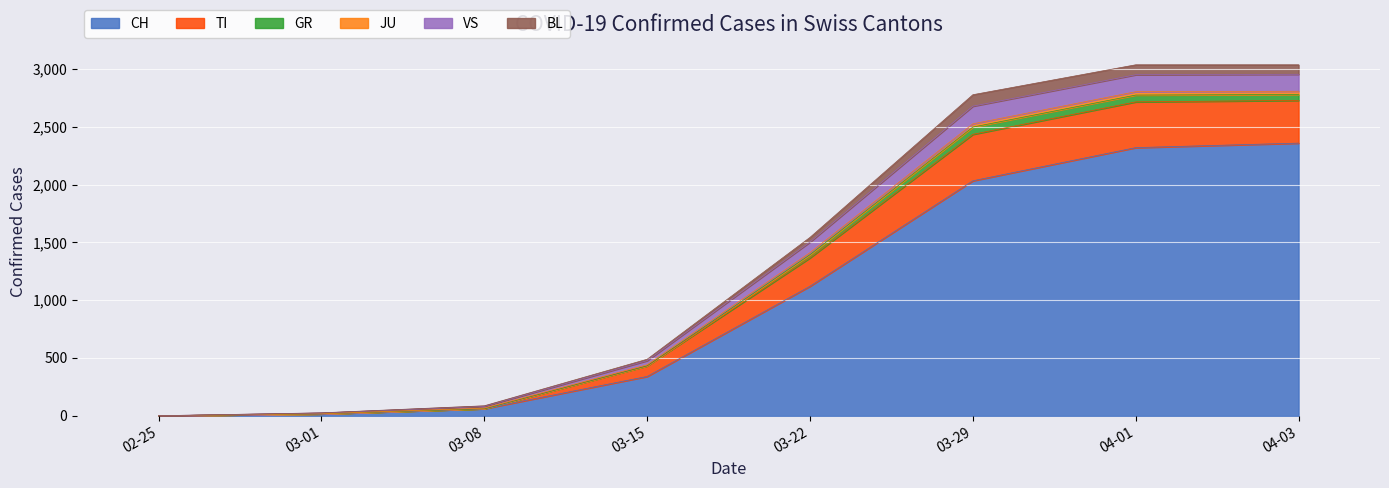

What is the maximum value for CH?

2360